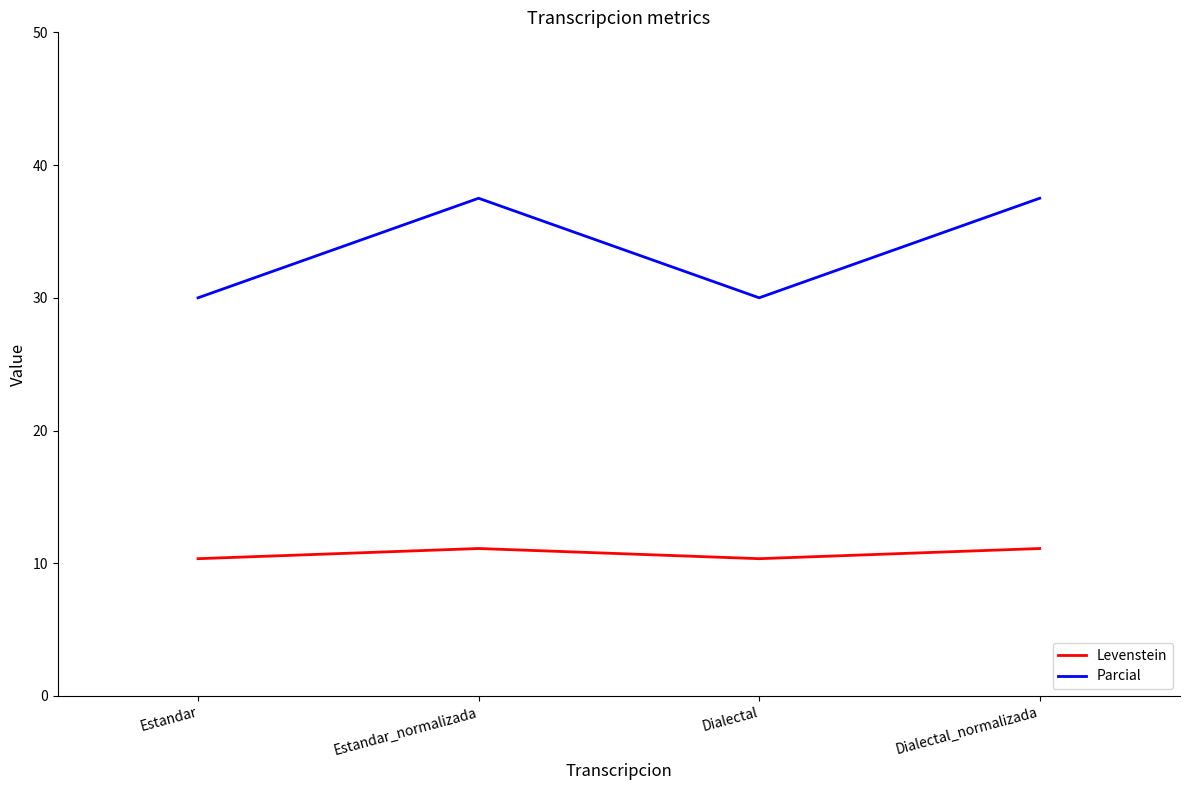

What position from the left is Dialectal_normalizada?

4